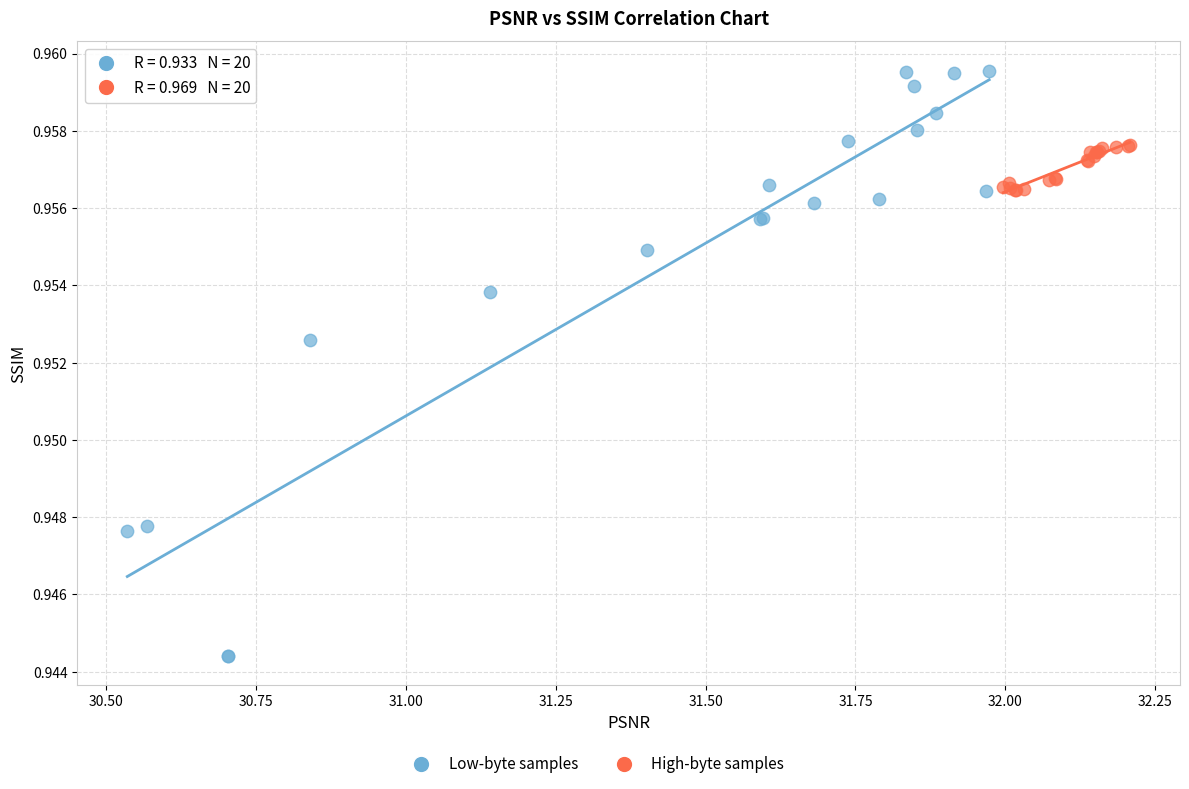

Which series has the widest spread of Y values?

Low-byte samples